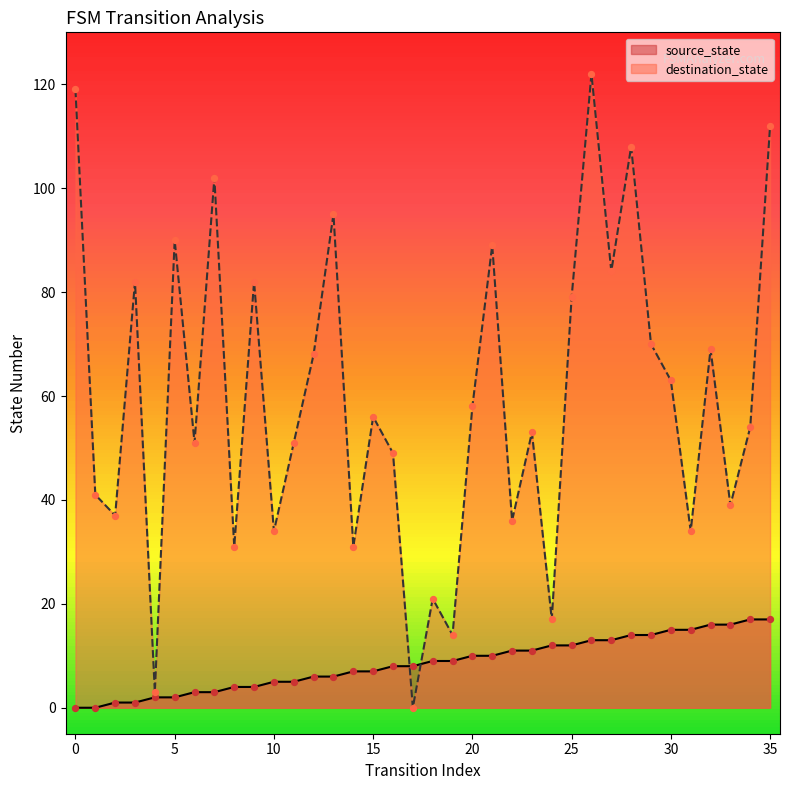

What are all the series names shown in the legend?

source_state, destination_state